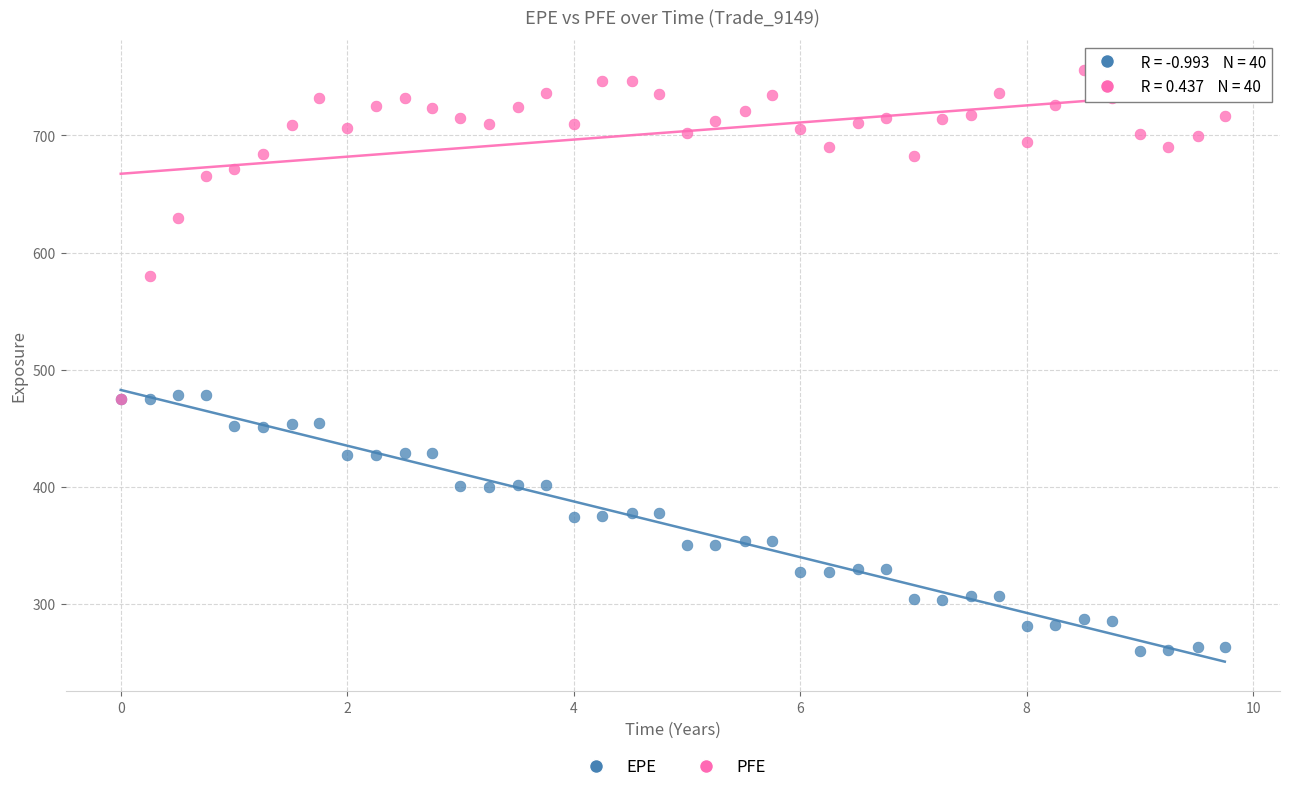

Which series reaches the minimum Y coordinate?

EPE